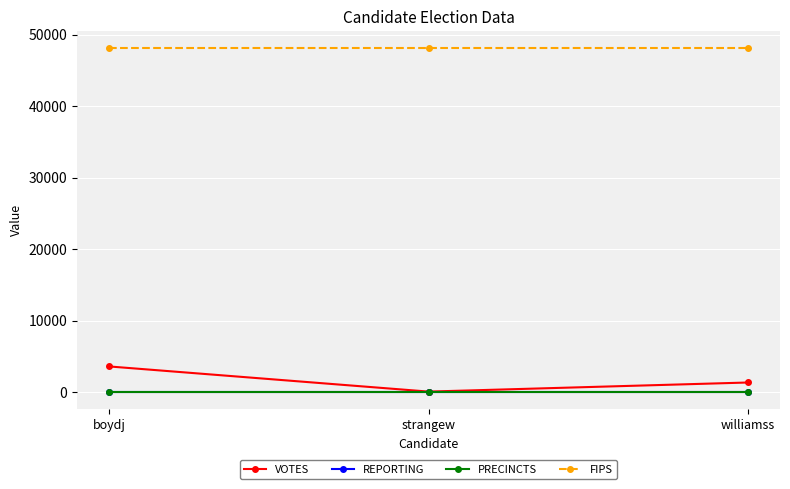

The value of PRECINCTS at boydj is 2. True or false?

False